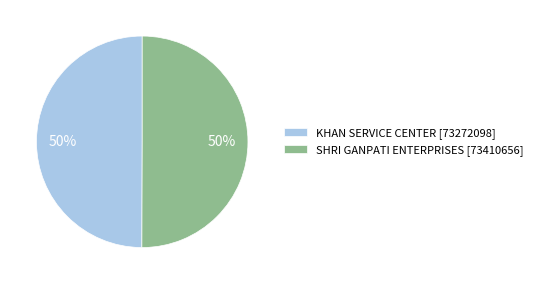

To the nearest percent, what percentage of the pie is SHRI GANPATI ENTERPRISES [73410656]?

50%